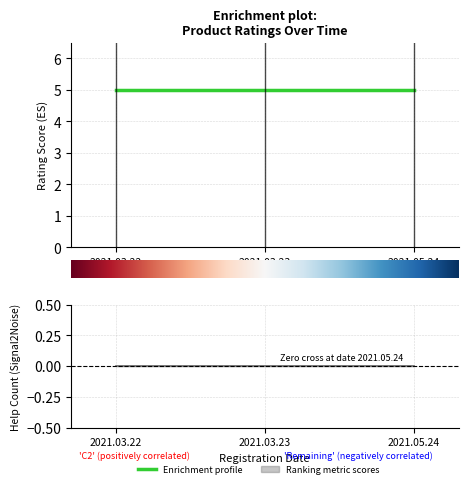

At 2021.05.24, list the series in order from largest to smallest.

ratings, help_count